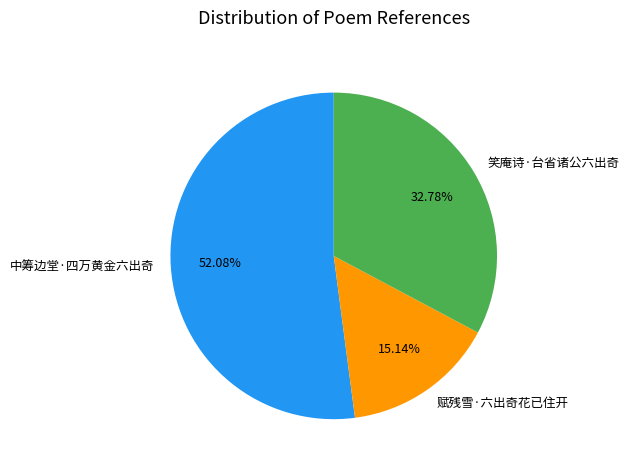

To the nearest percent, what is the difference between the largest and smallest slice percentages?

37%